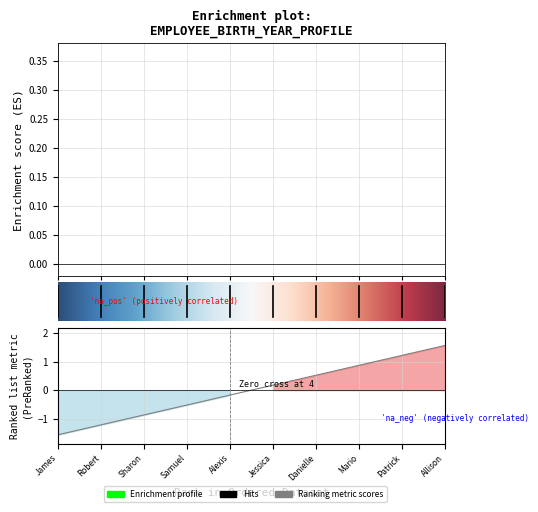

How many data points are less than 0?

5